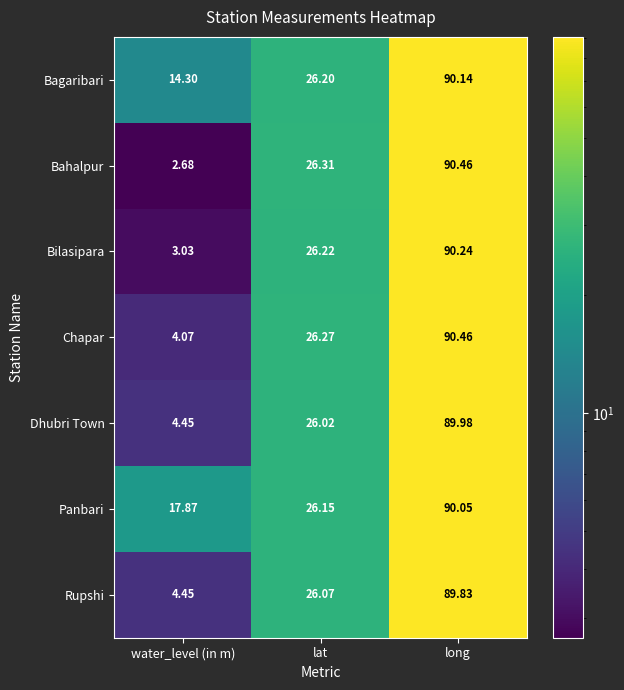

At which category is the sum across all series the highest?

long